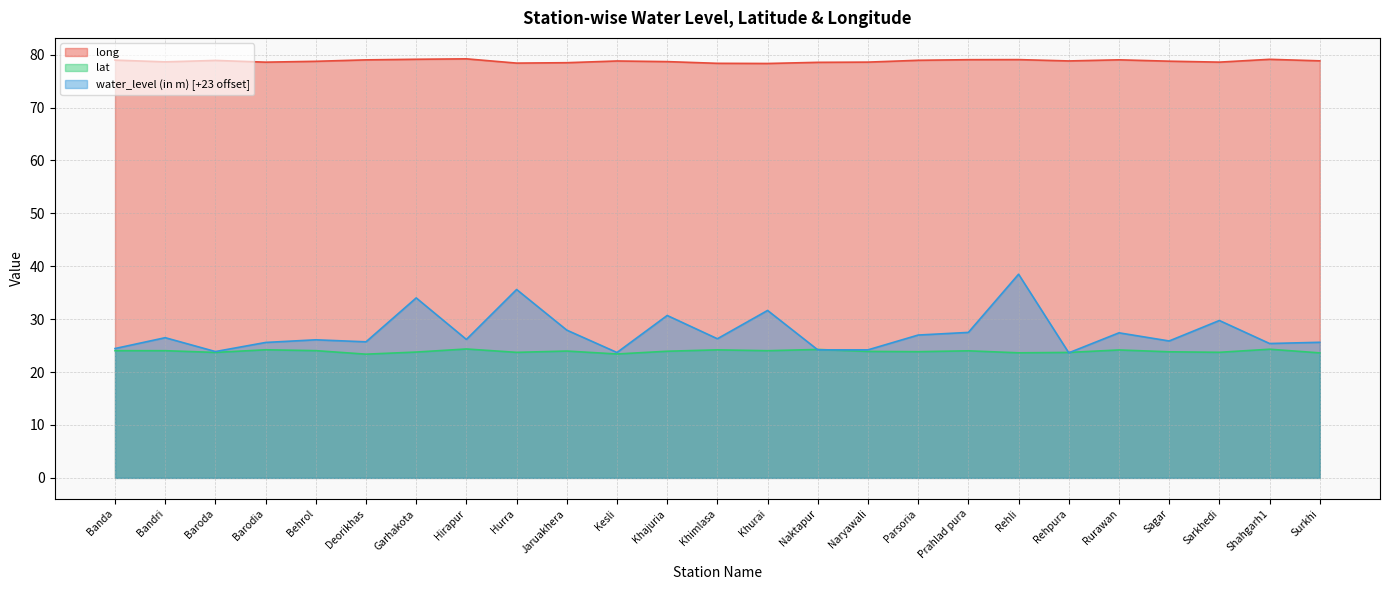

How many lines are shown in the chart?

3